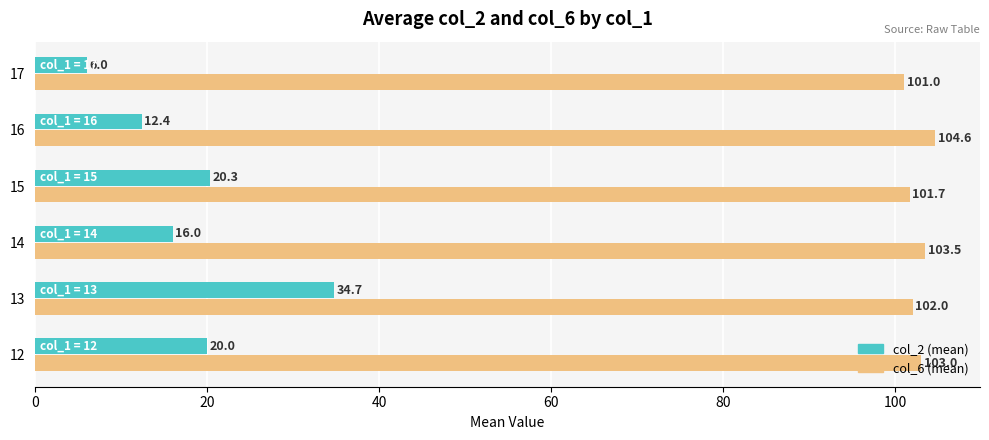

What is the difference between the second highest and second lowest values in the col_6 (mean) series?

1.8